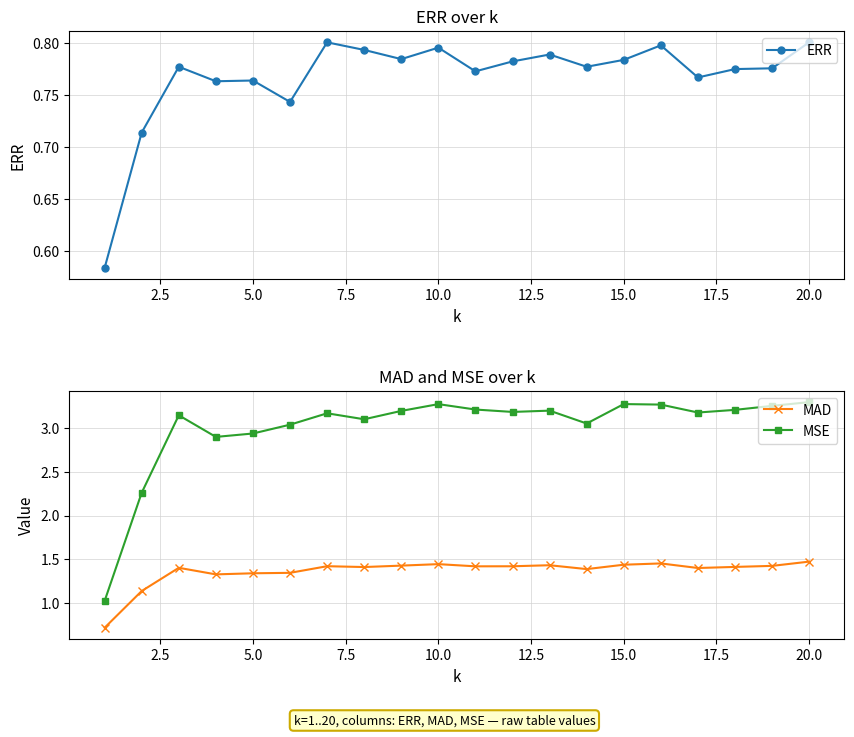

Count the number of data series in this chart.

3